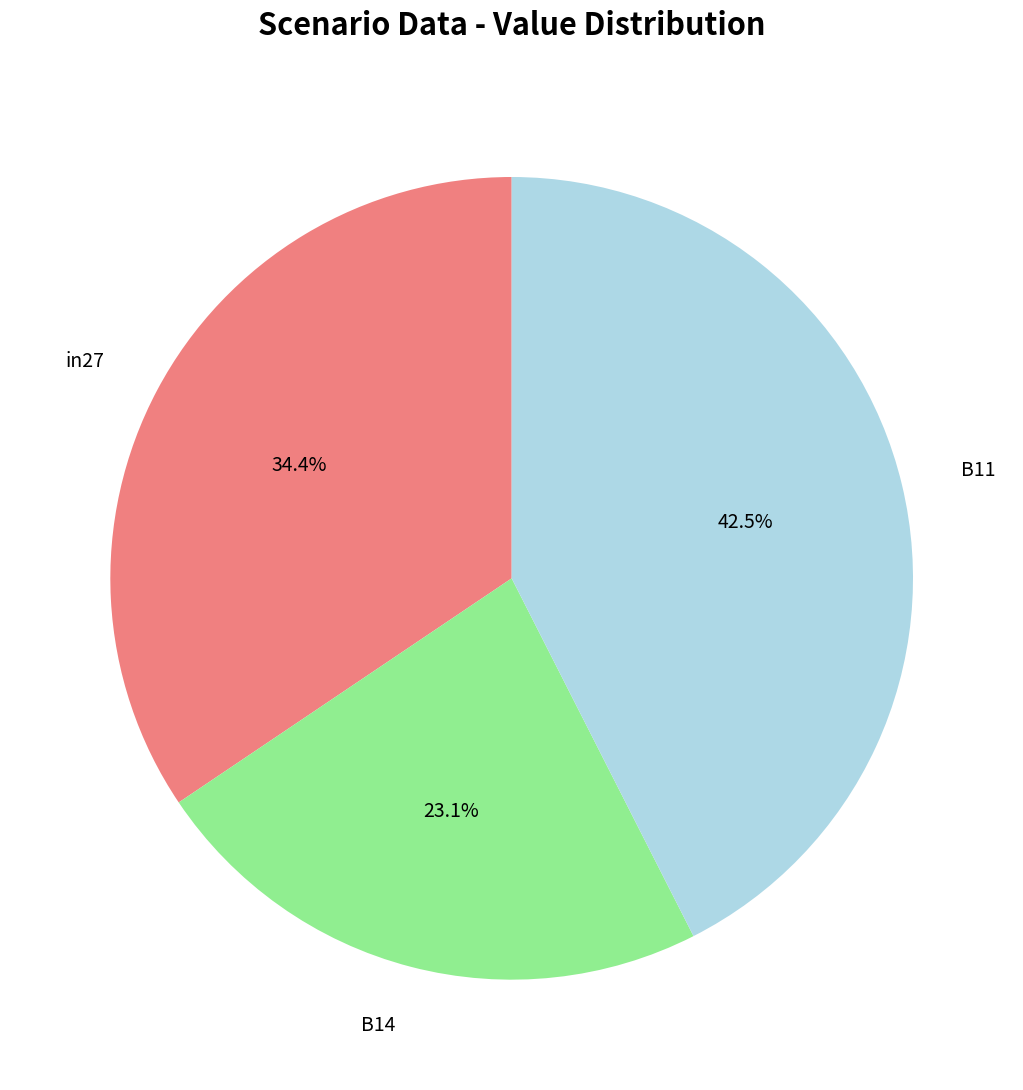

To the nearest percent, what is the difference between the largest and smallest slice percentages?

19%